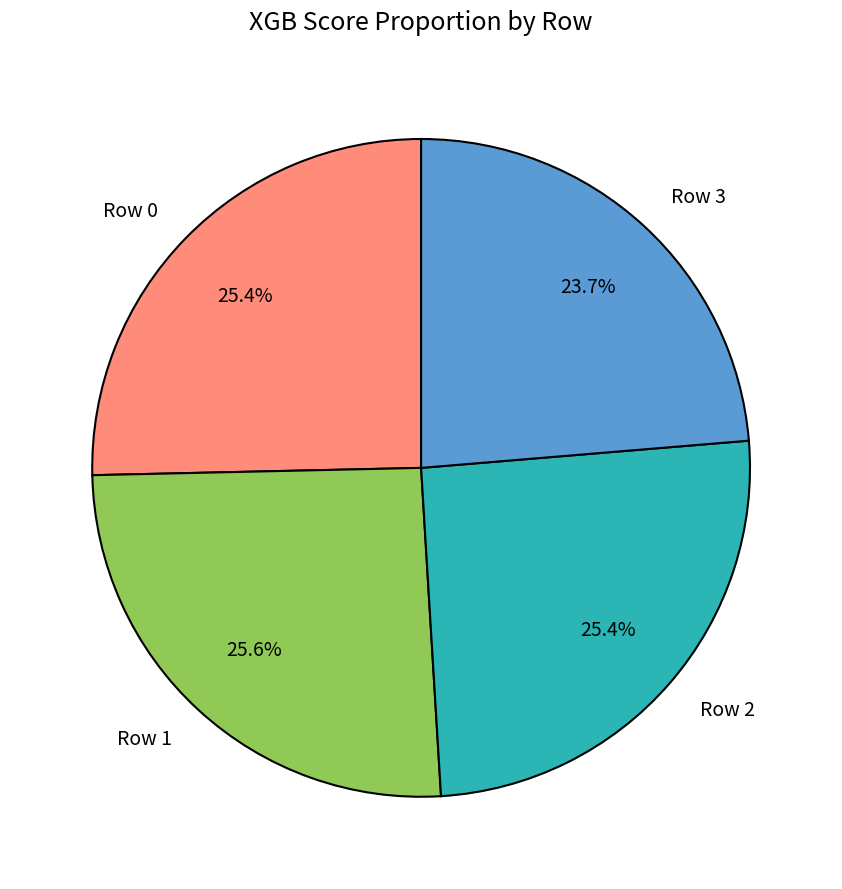

Is Row 1 the majority of the pie?

No